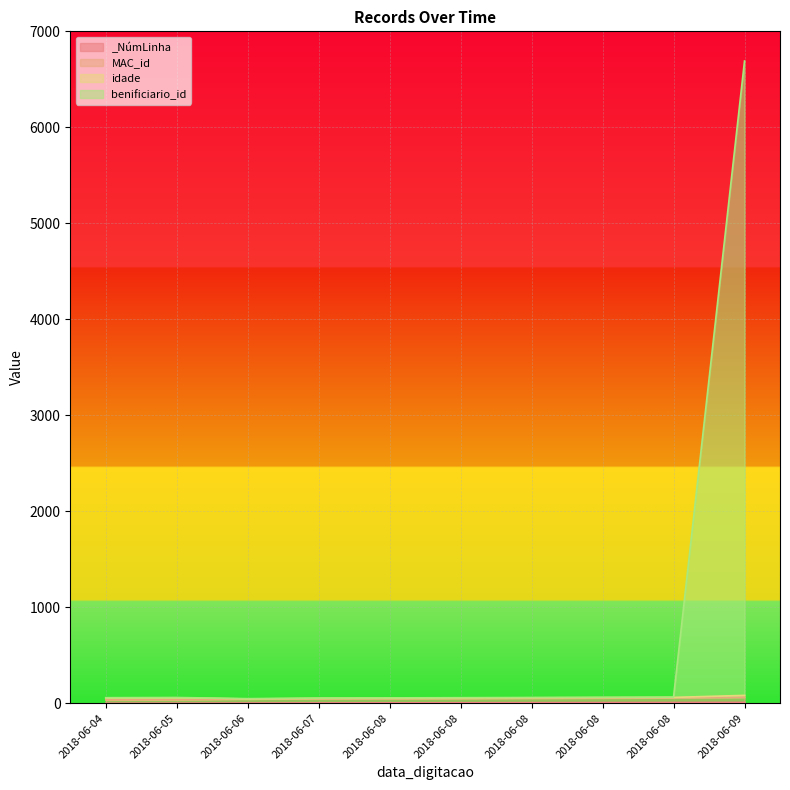

Which category has the lowest value across all series?

2018-06-04